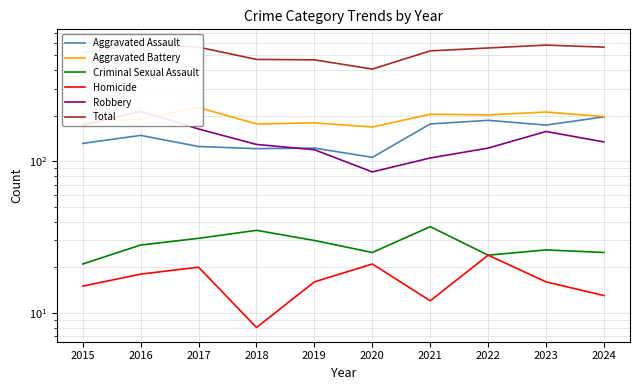

Rank the categories by Aggravated Battery value from lowest to highest.

2020, 2018, 2015, 2019, 2016, 2024, 2022, 2021, 2023, 2017